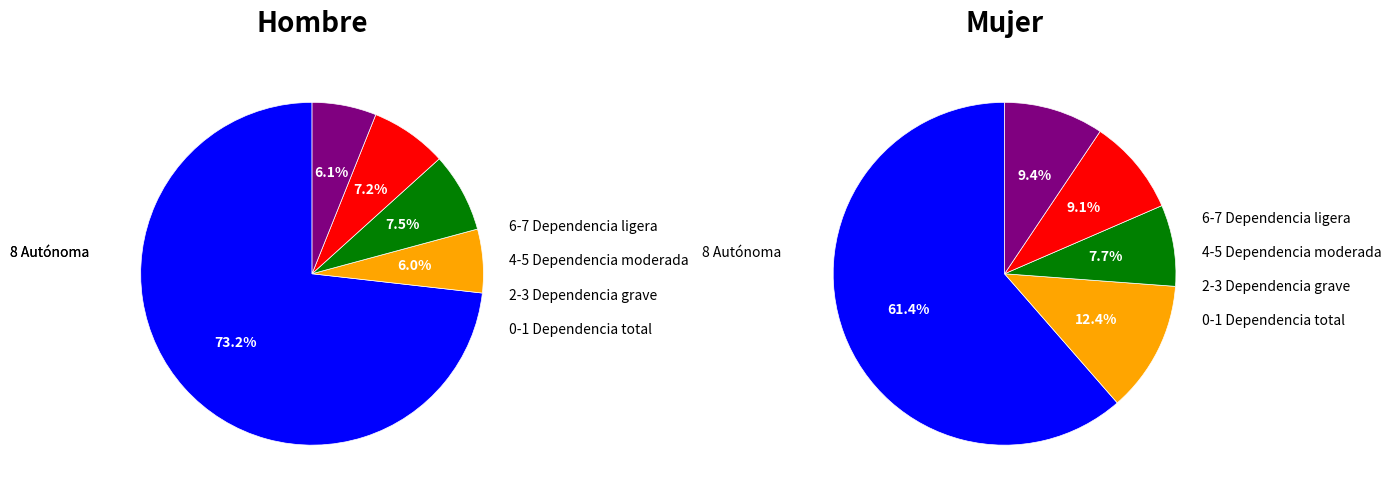

True or false: 3 accounts for 17% of the total.

False